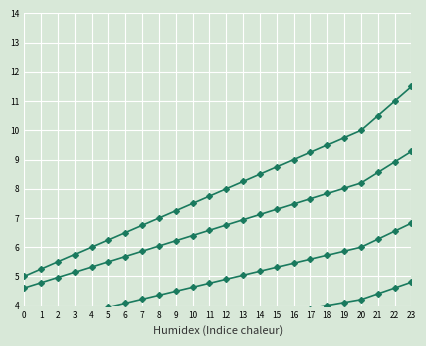

What is the maximum value shown in the chart?

14.0